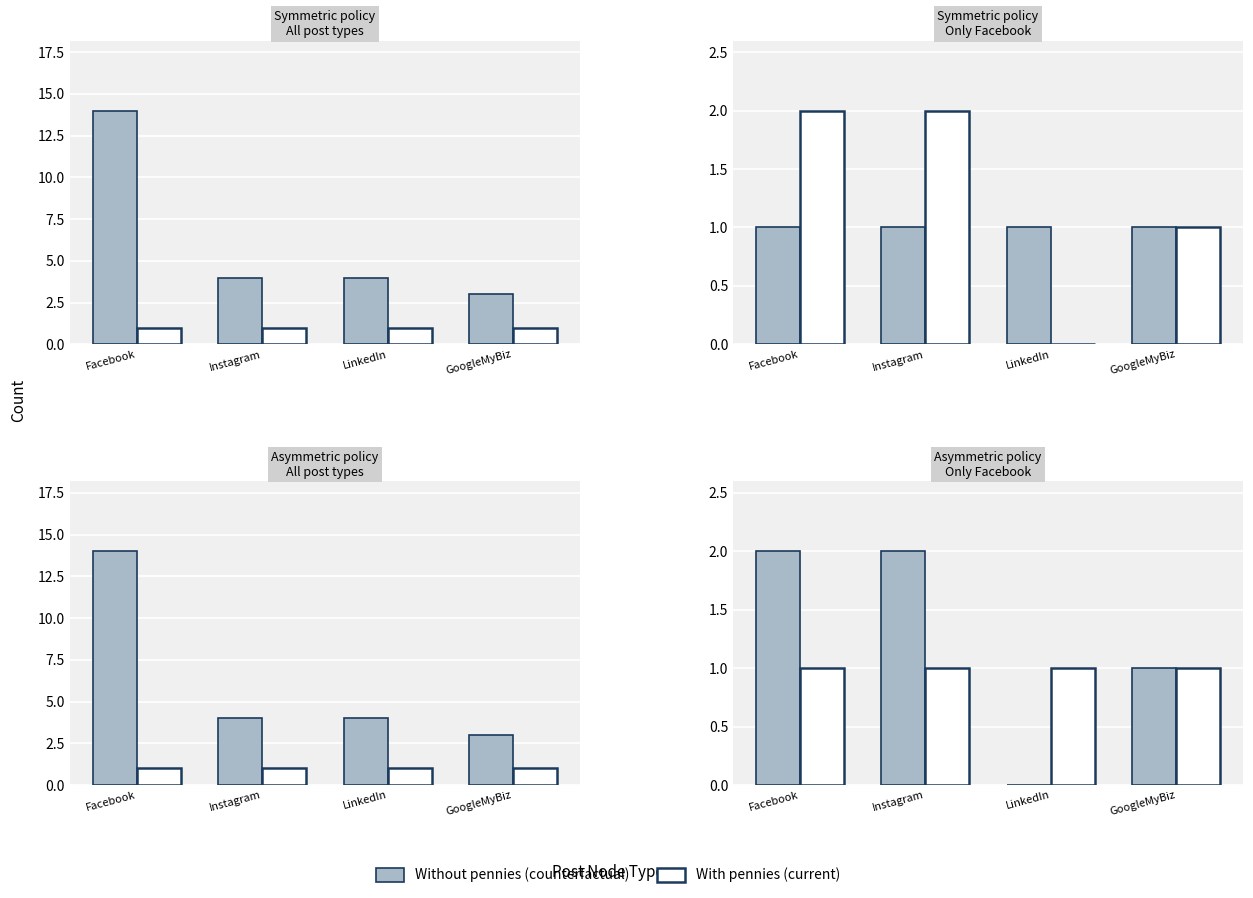

What is the difference between the second highest and second lowest values in the Without pennies (counterfactual) series?

1